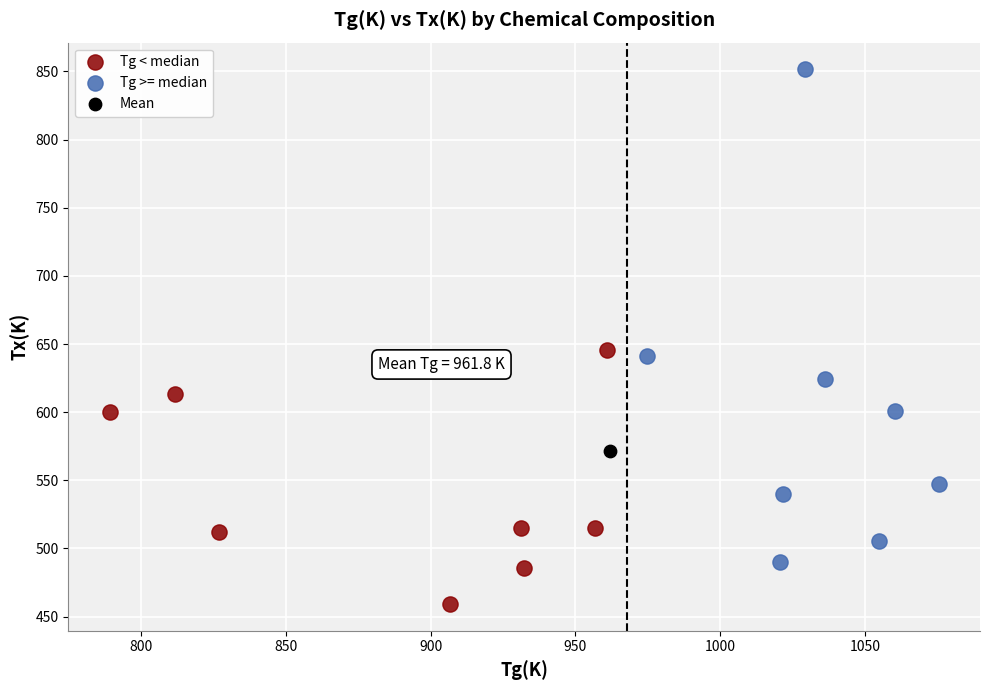

Which series contains the highest Y value?

Tg >= median